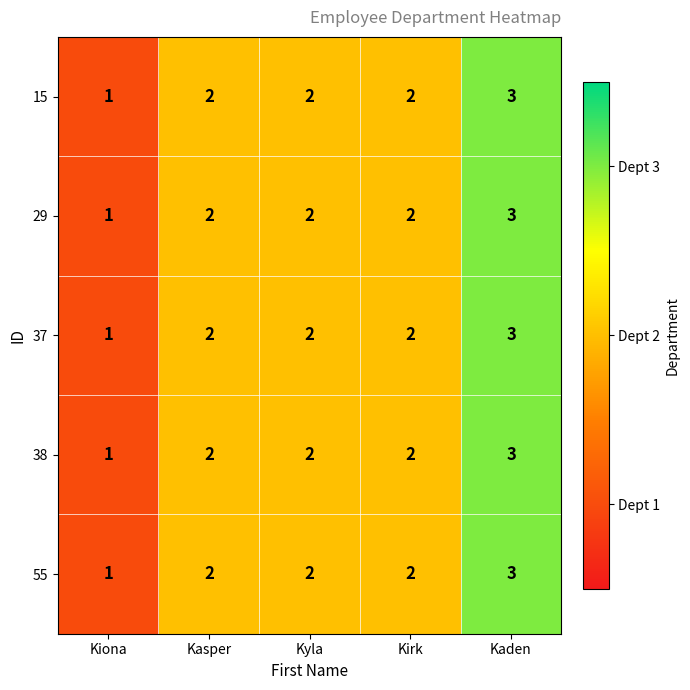

Count the 38 values in the range 2 to 3.

4